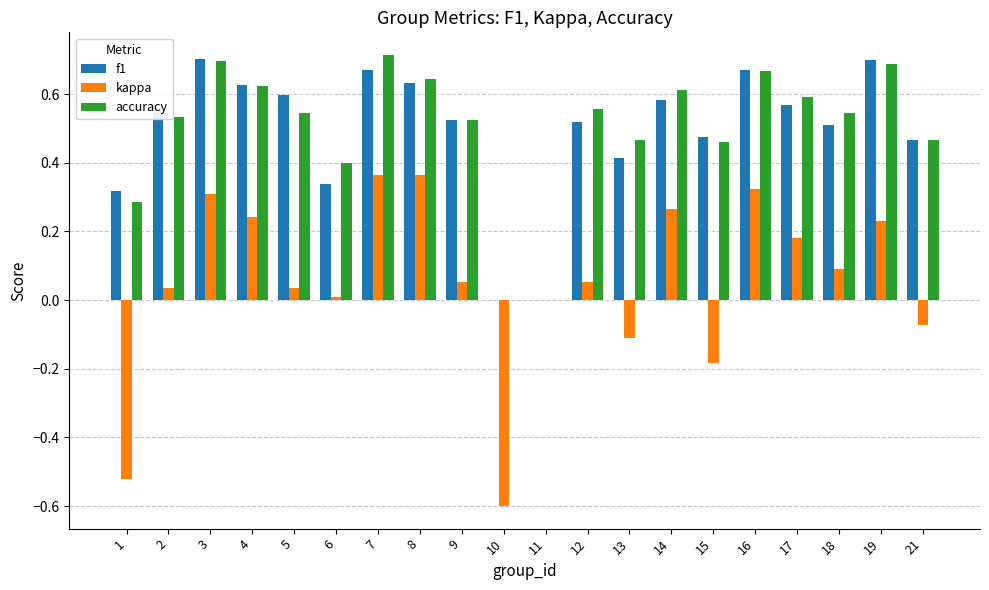

True or false: accuracy has a value of 0.2 at 2.

False